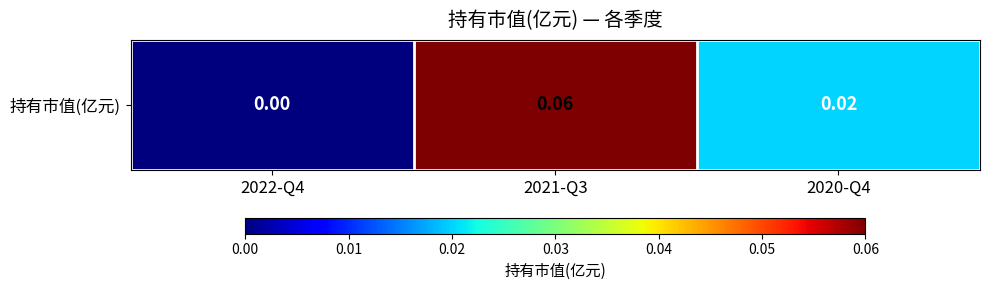

List the labels in order of value, largest first.

2021-Q3, 2020-Q4, 2022-Q4